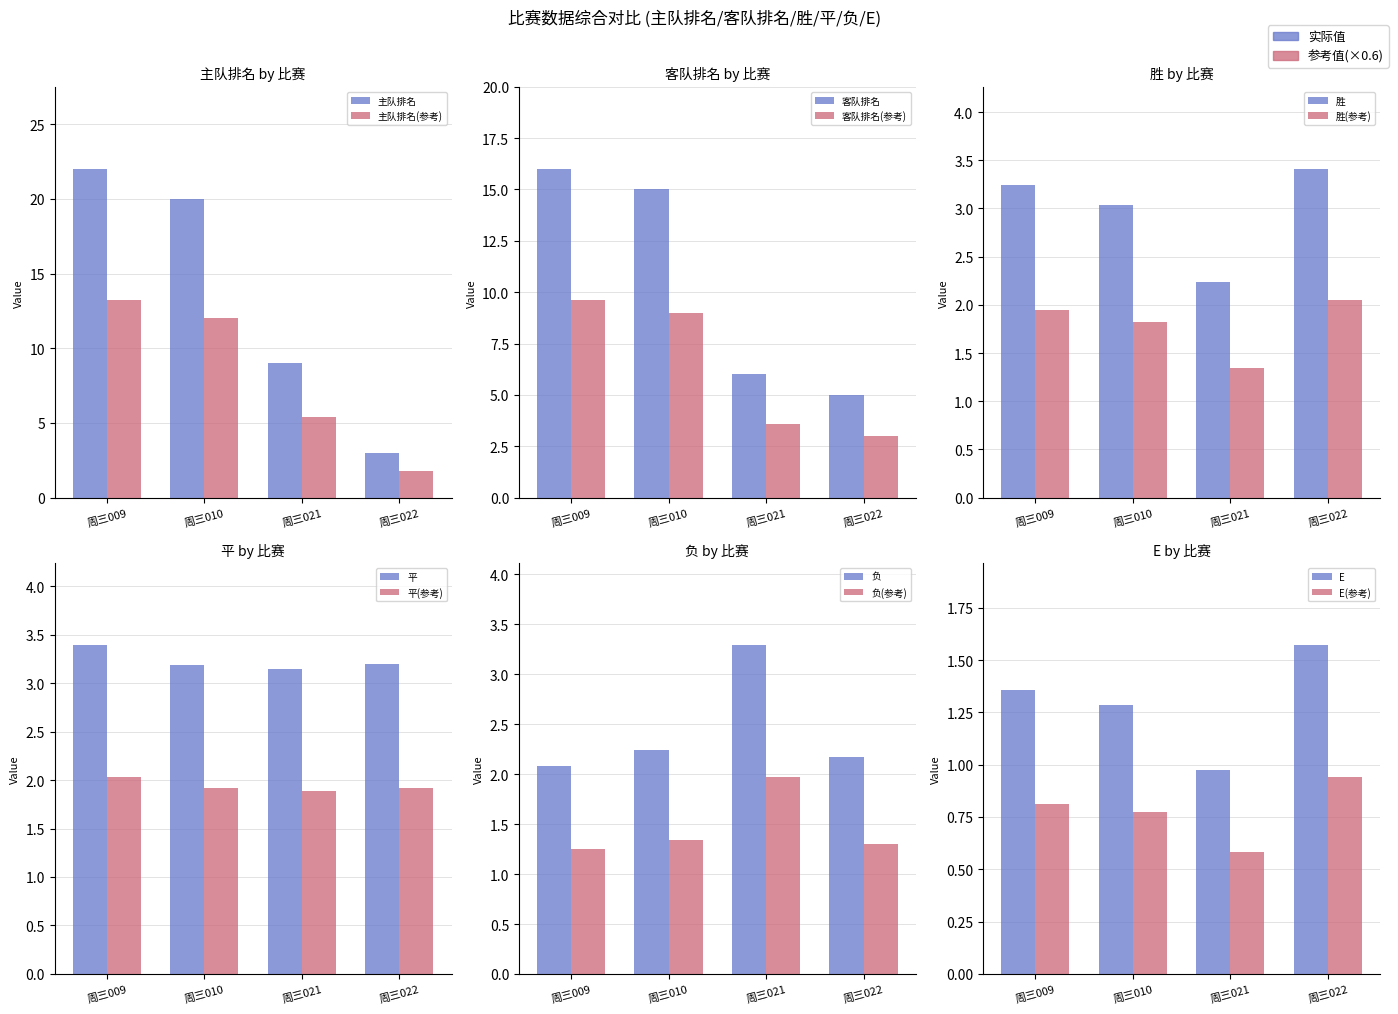

At which label is 客队排名 closest to 10?

周三021